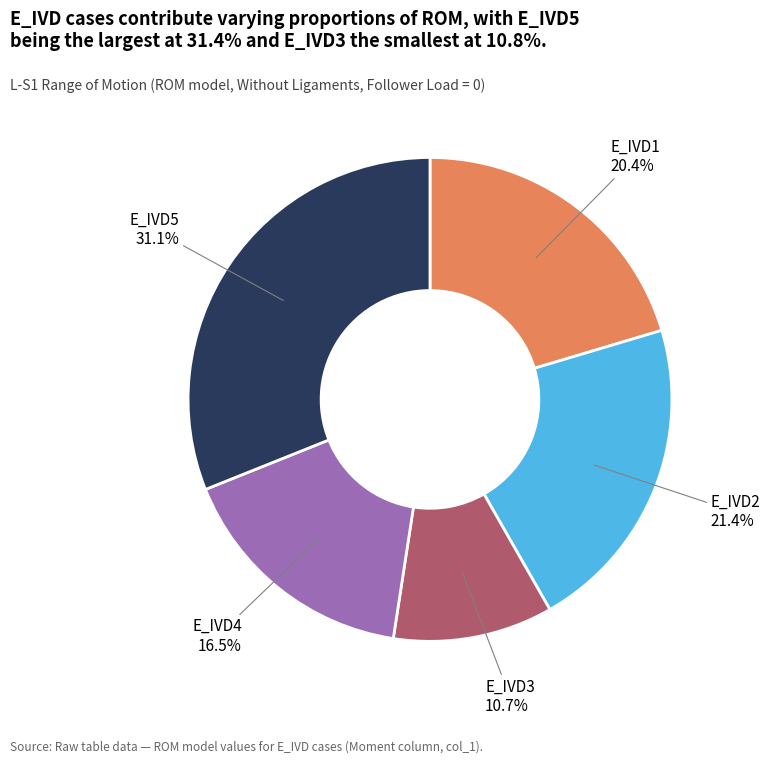

Combined, do E_IVD4 and E_IVD3 account for over 50%?

No